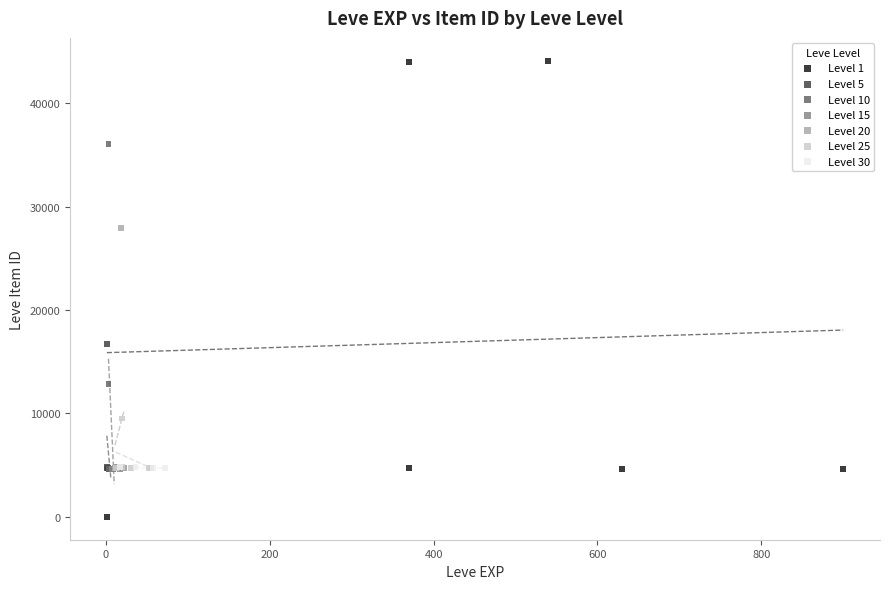

What are all the series names shown in the legend?

Level 1, Level 5, Level 10, Level 15, Level 20, Level 25, Level 30